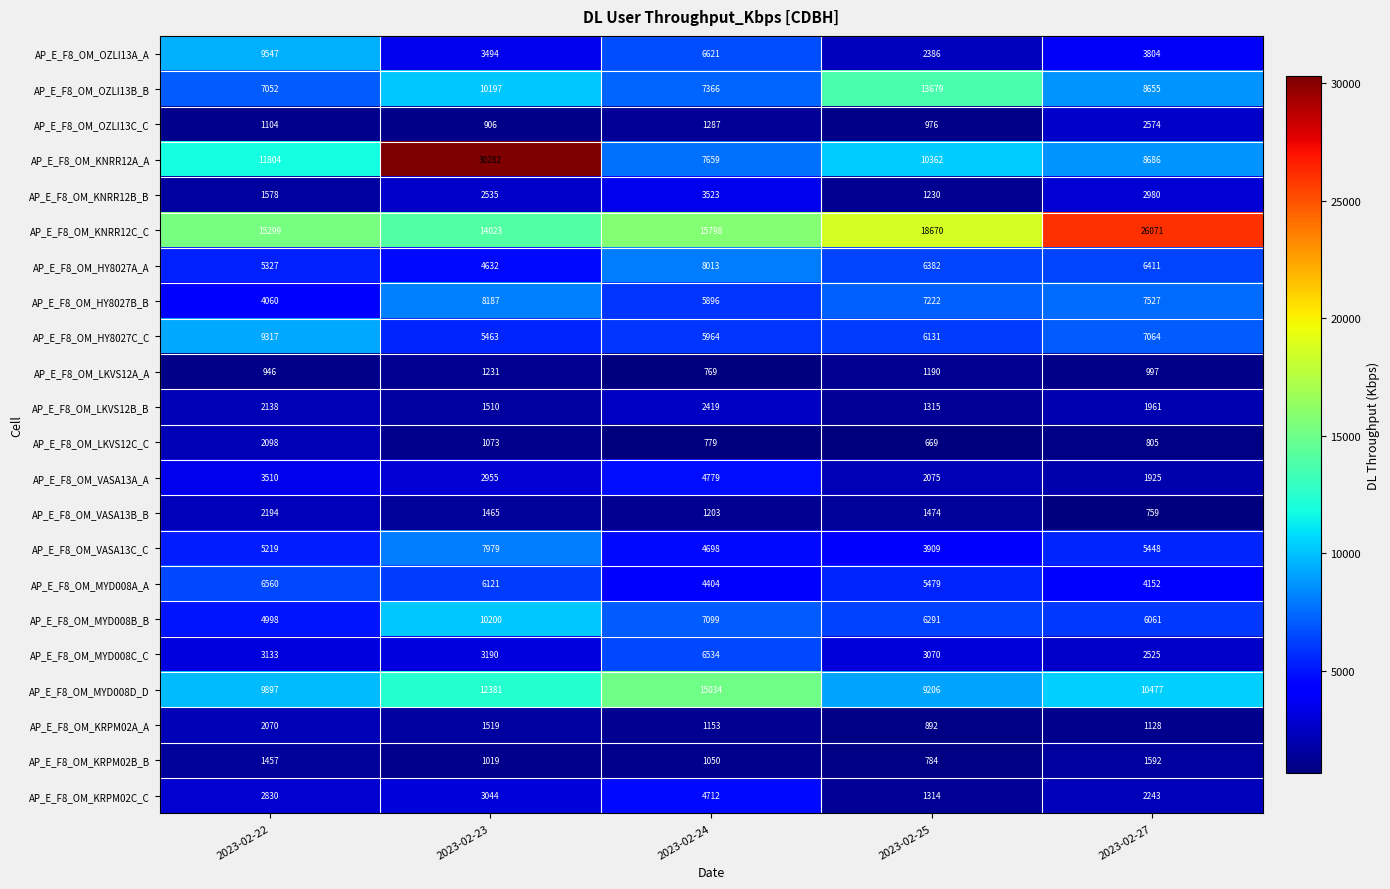

How many data points does each series have?

5